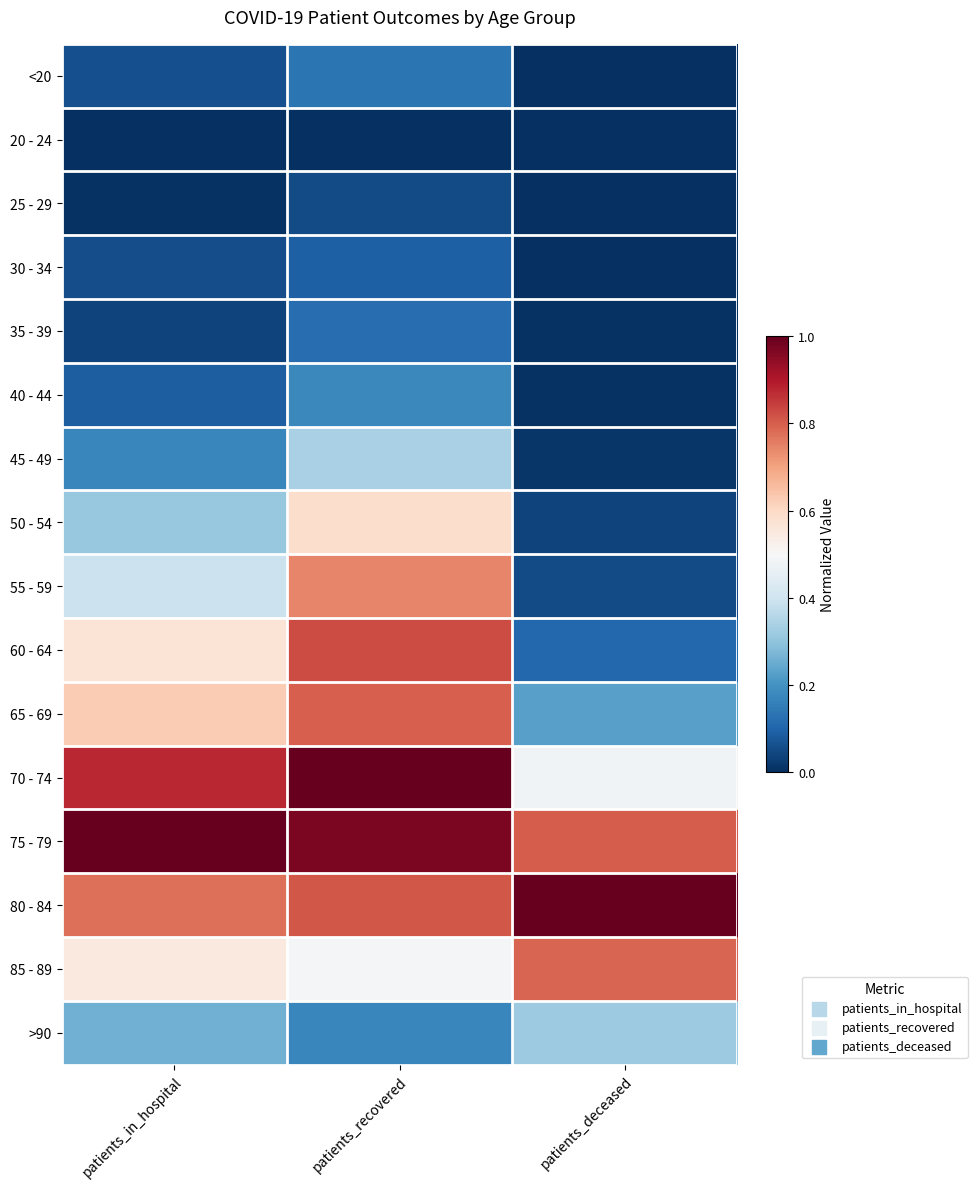

What is the difference between the highest and lowest values at patients_in_hospital?

1.0